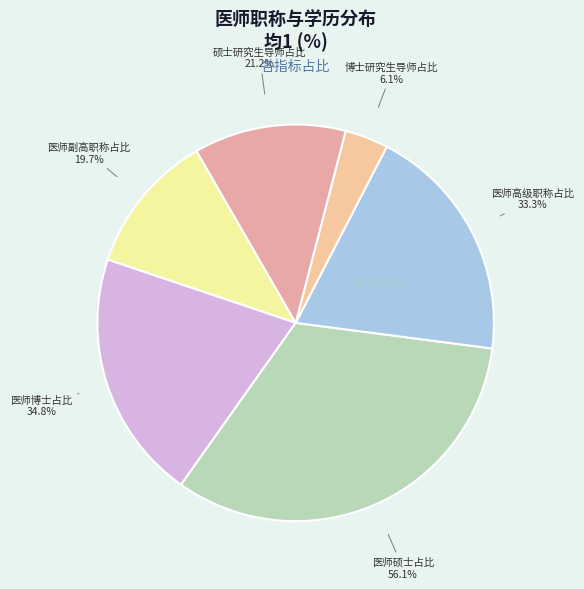

True or false: 医师硕士占比 accounts for 46% of the total.

False